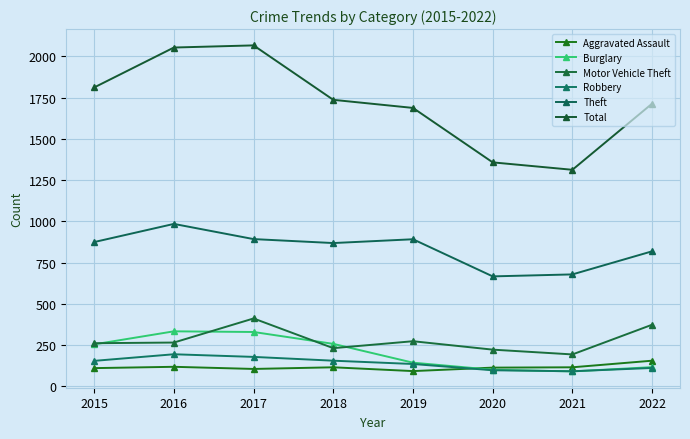

Is it true that Theft equals 972 at 2020?

False